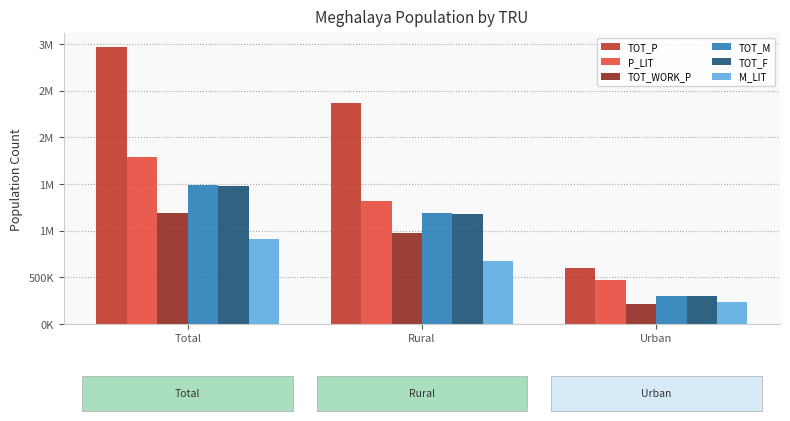

What position from the left is Urban?

3